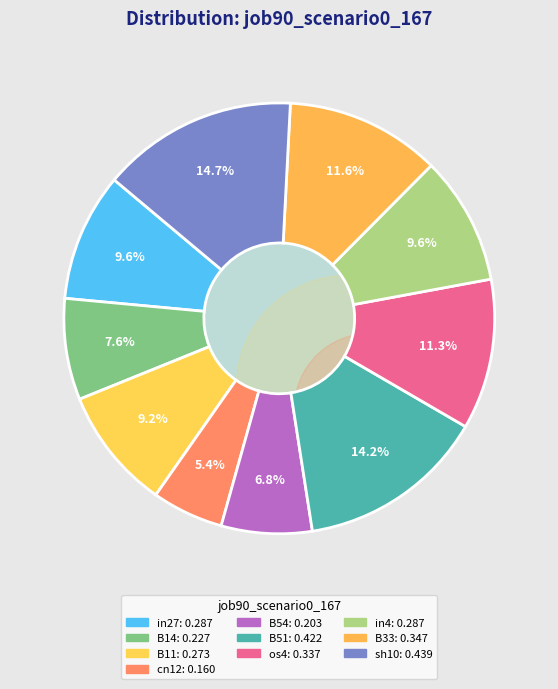

What is the largest slice in the pie chart?

sh10